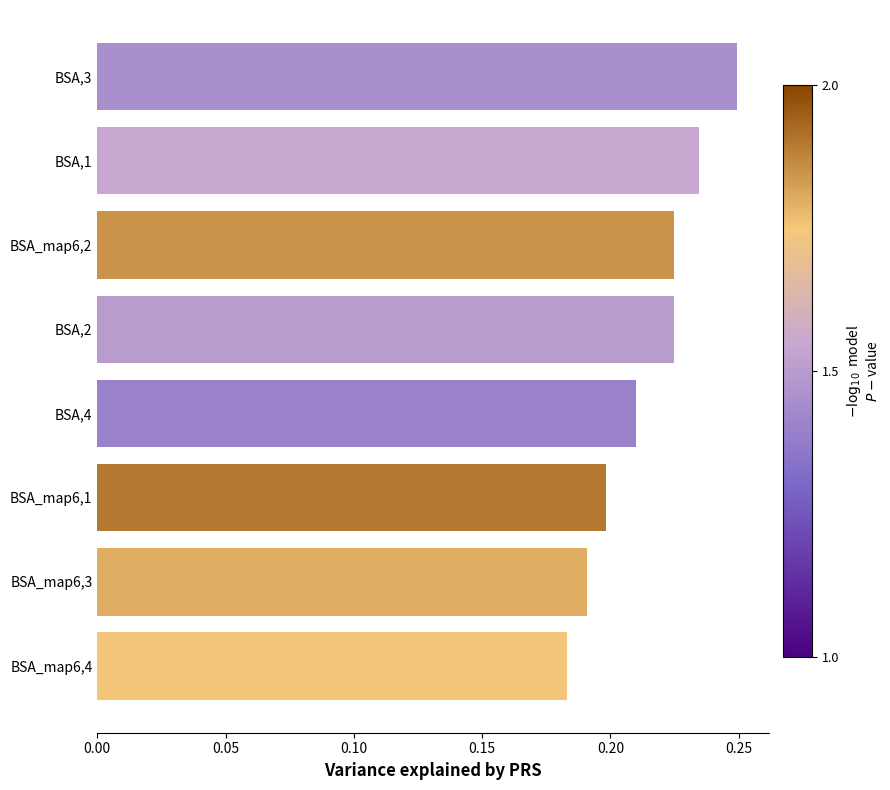

What is the sum of all values?

1.7